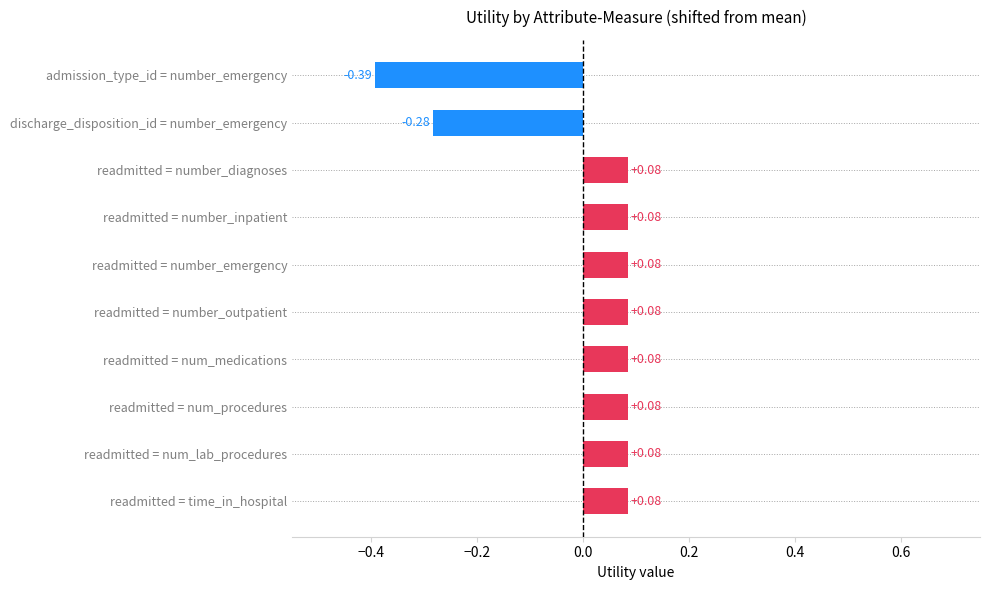

What is the difference between the maximum and minimum values?

0.5